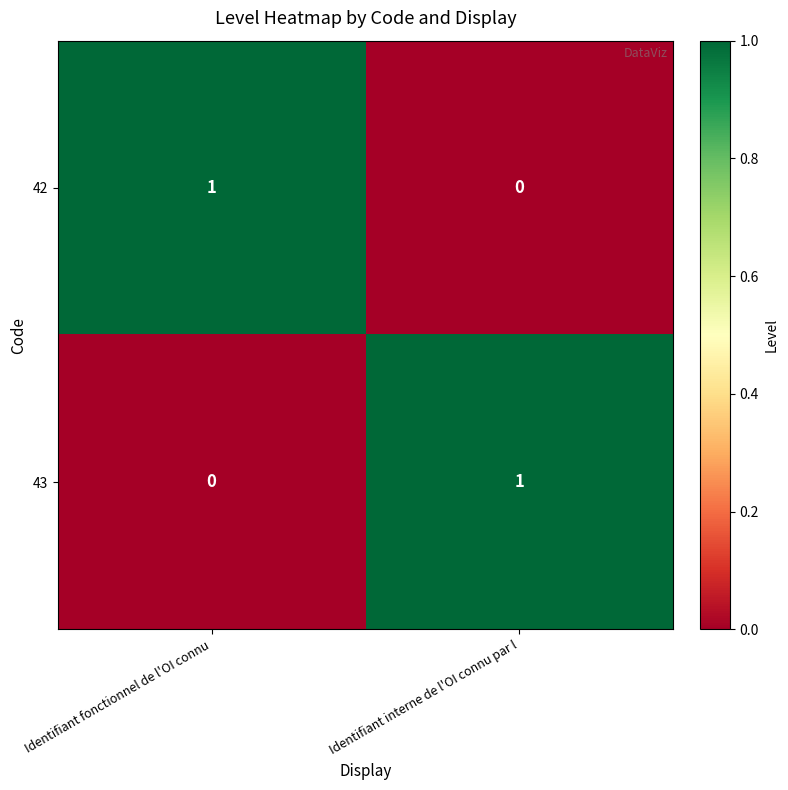

Reading left to right, extract all data points from this chart.

42: Identifiant fonctionnel de l'OI connu=1	Identifiant interne de l'OI connu par l=0
43: Identifiant fonctionnel de l'OI connu=0	Identifiant interne de l'OI connu par l=1